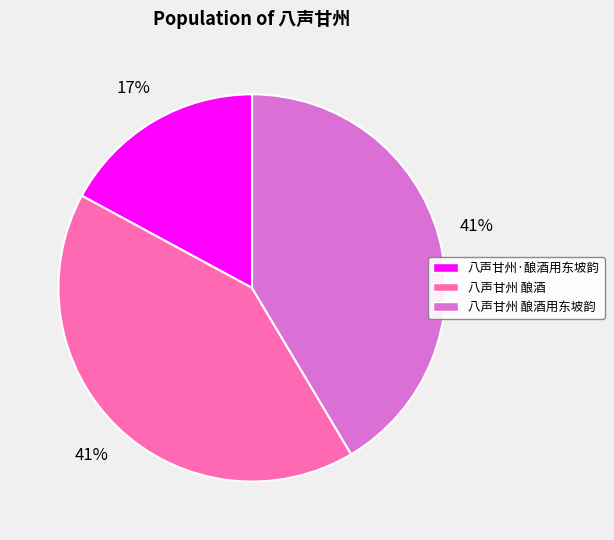

To the nearest percent, what percentage of the pie is 八声甘州·酿酒用东坡韵?

17%